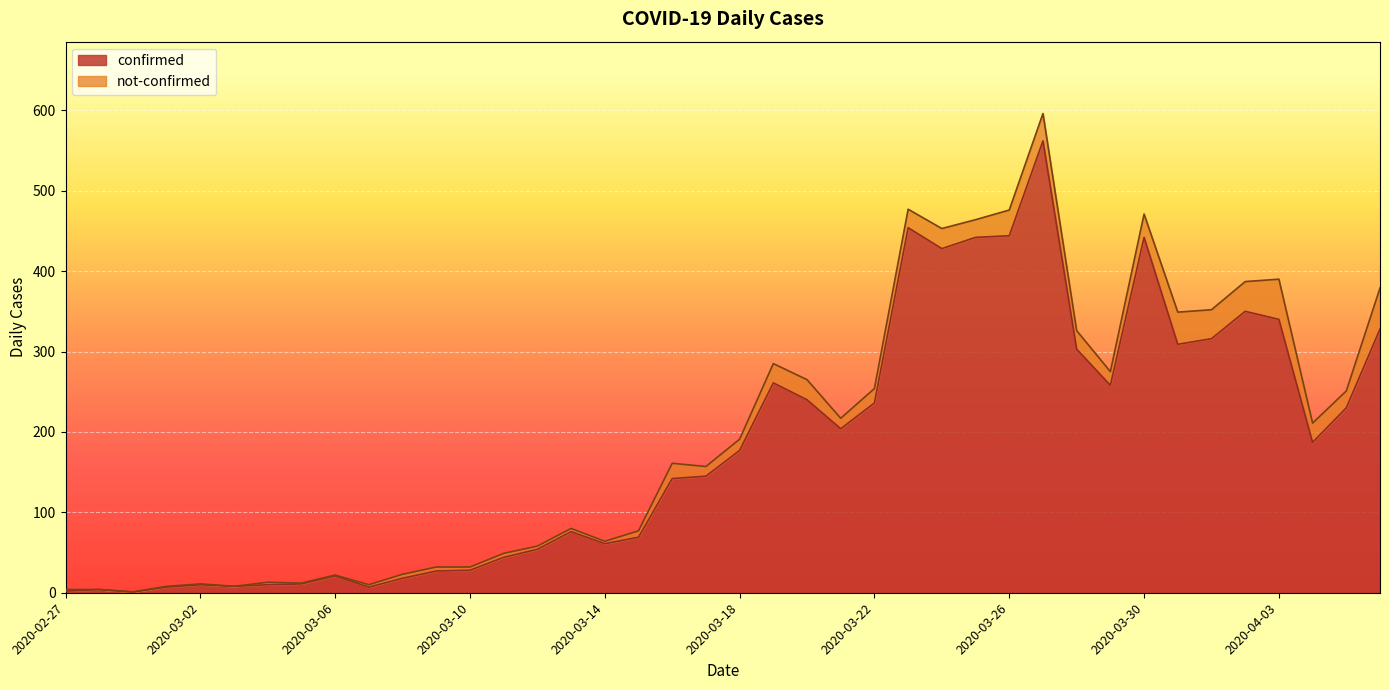

Rank the categories by value from highest to lowest.

2020-03-27, 2020-03-23, 2020-03-26, 2020-03-25, 2020-03-30, 2020-03-24, 2020-04-02, 2020-04-03, 2020-04-06, 2020-04-01, 2020-03-31, 2020-03-28, 2020-03-19, 2020-03-29, 2020-03-20, 2020-03-22, 2020-04-05, 2020-03-21, 2020-04-04, 2020-03-18, 2020-03-17, 2020-03-16, 2020-03-13, 2020-03-15, 2020-03-14, 2020-03-12, 2020-03-11, 2020-03-10, 2020-03-09, 2020-03-06, 2020-03-08, 2020-03-05, 2020-03-02, 2020-03-04, 2020-03-03, 2020-03-01, 2020-03-07, 2020-02-28, 2020-02-27, 2020-02-29